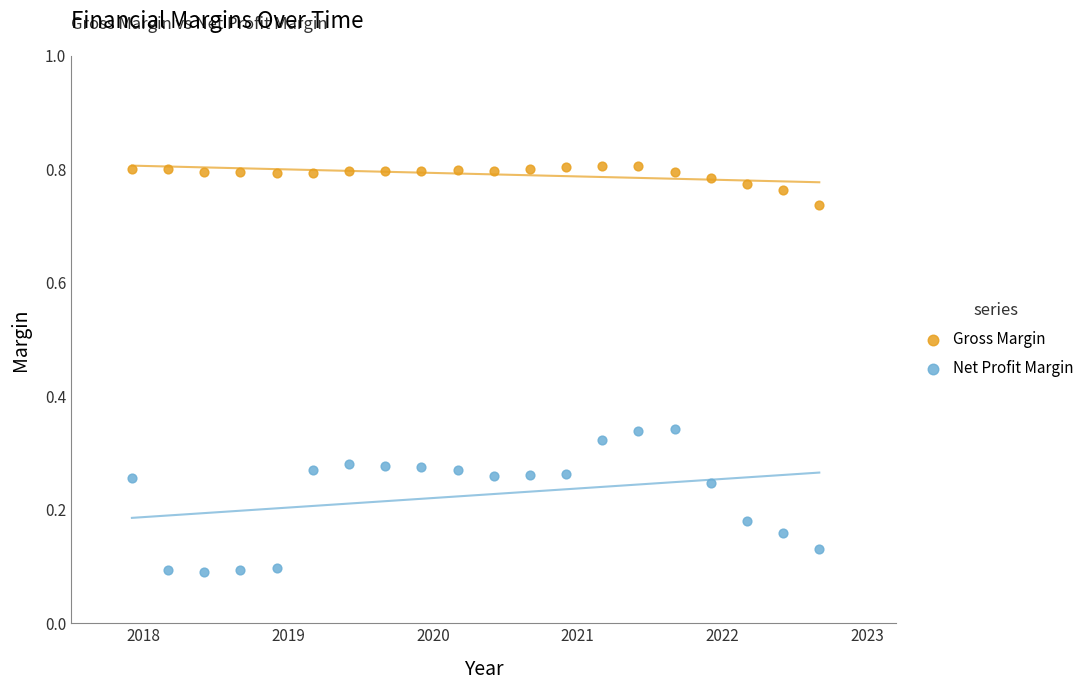

Which series reaches the maximum Y coordinate?

Gross Margin